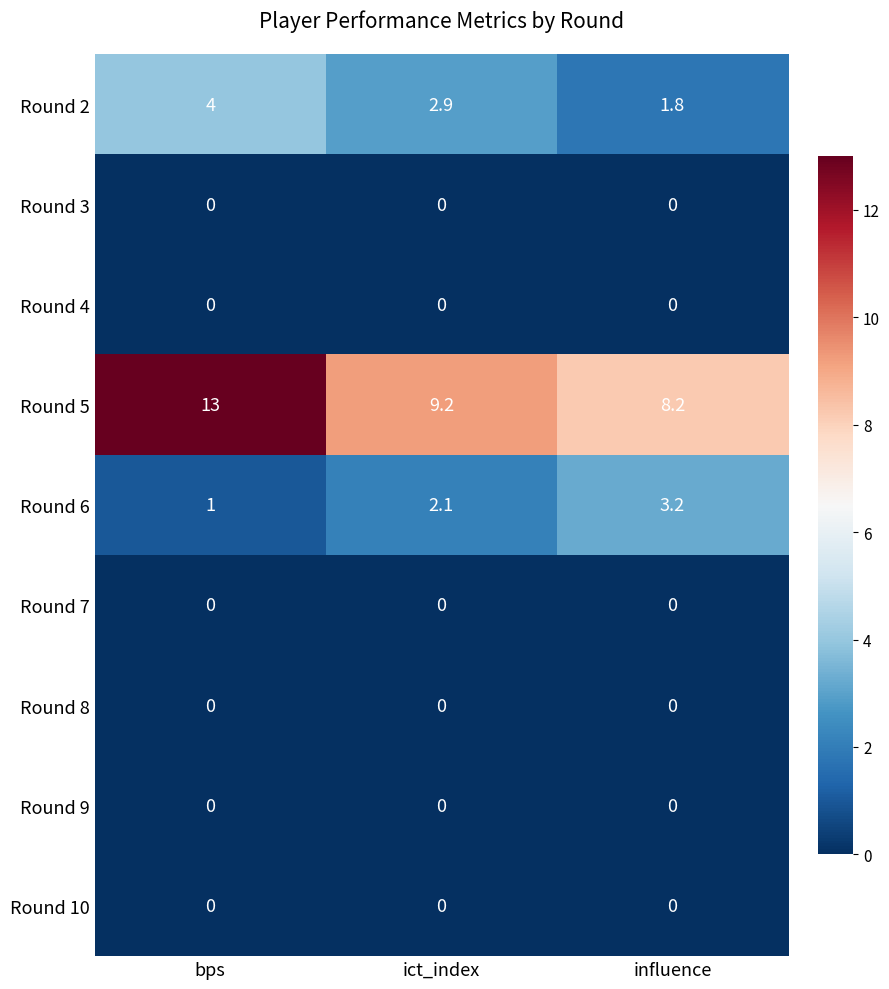

Which series has the largest range (max minus min)?

Round 5